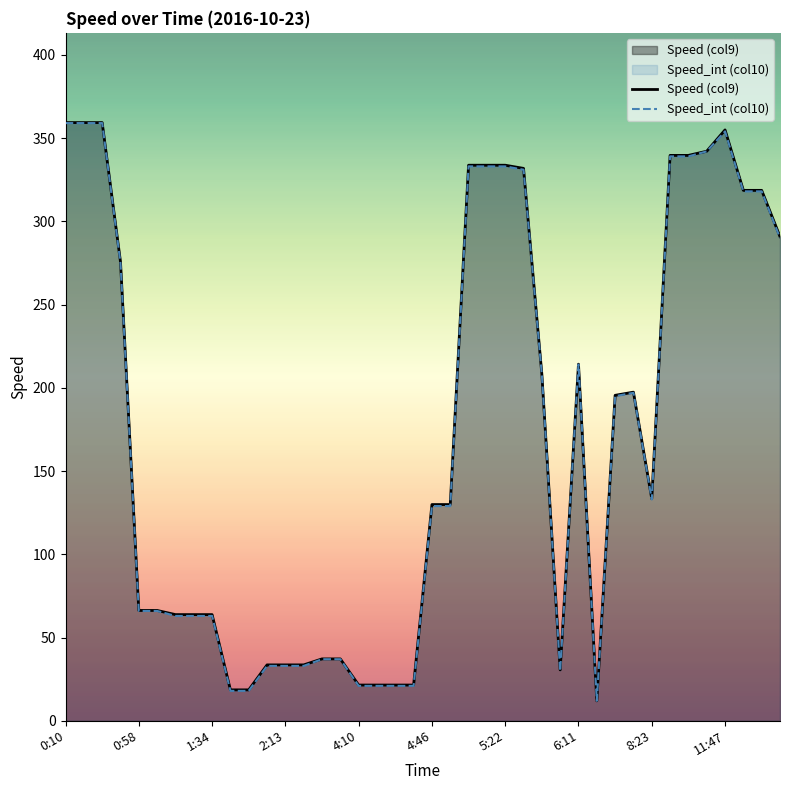

Reading left to right, list all the values displayed in this chart.

Speed (col9): 0:10=359.3	0:13=359.3	0:22=359.3	0:25=275.7	0:58=66.3	1:01=66.3	1:22=63.8	1:25=63.8	1:34=63.8	1:58=18.6	2:01=18.6	2:10=33.6	2:13=33.6	2:25=33.6	3:22=37.2	3:34=37.2	4:10=21.5	4:13=21.5	4:22=21.5	4:25=21.5	4:46=129.9	4:49=129.9	5:10=333.7	5:13=333.7	5:22=333.7	5:34=331.8	5:35=208.2	5:47=30.6	6:11=214.2	6:59=12.0	7:11=195.5	7:35=197.4	8:23=133.4	9:23=339.6	9:47=339.6	10:59=342.1	11:47=354.9	12:23=318.6	12:35=318.6	12:47=290.8
Speed_int (col10): 0:10=359.0	0:13=359.0	0:22=359.0	0:25=275.0	0:58=66.0	1:01=66.0	1:22=63.0	1:25=63.0	1:34=63.0	1:58=18.0	2:01=18.0	2:10=33.0	2:13=33.0	2:25=33.0	3:22=37.0	3:34=37.0	4:10=21.0	4:13=21.0	4:22=21.0	4:25=21.0	4:46=129.0	4:49=129.0	5:10=333.0	5:13=333.0	5:22=333.0	5:34=331.0	5:35=208.0	5:47=30.0	6:11=214.0	6:59=12.0	7:11=195.0	7:35=197.0	8:23=133.0	9:23=339.0	9:47=339.0	10:59=342.0	11:47=354.0	12:23=318.0	12:35=318.0	12:47=290.0